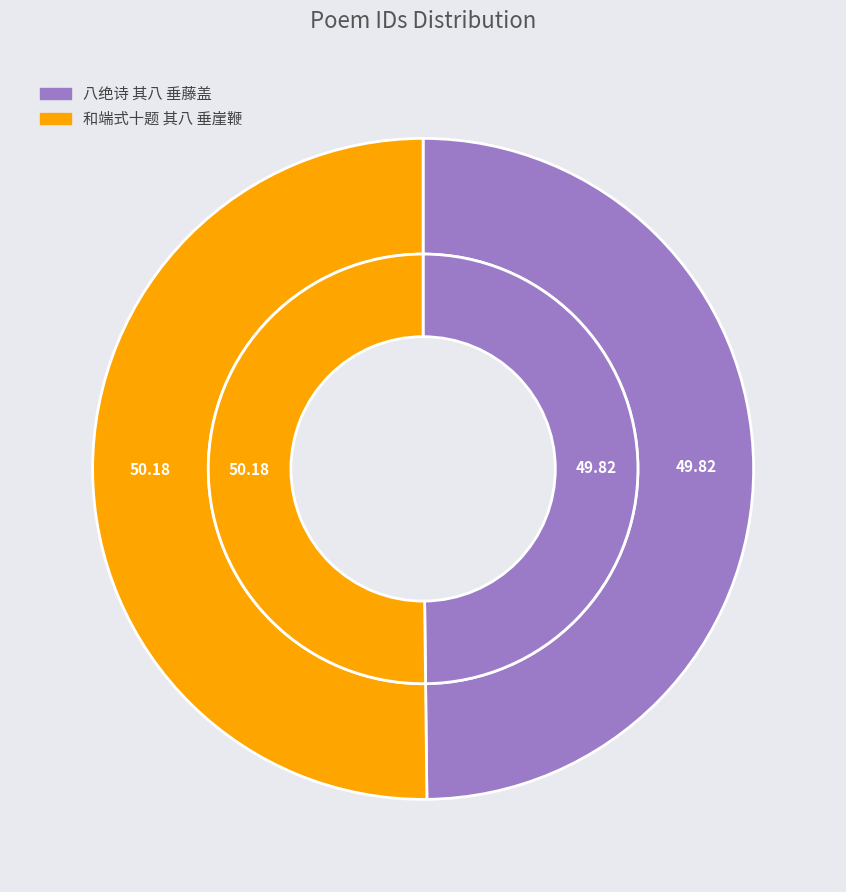

Count the number of slices in the pie.

2